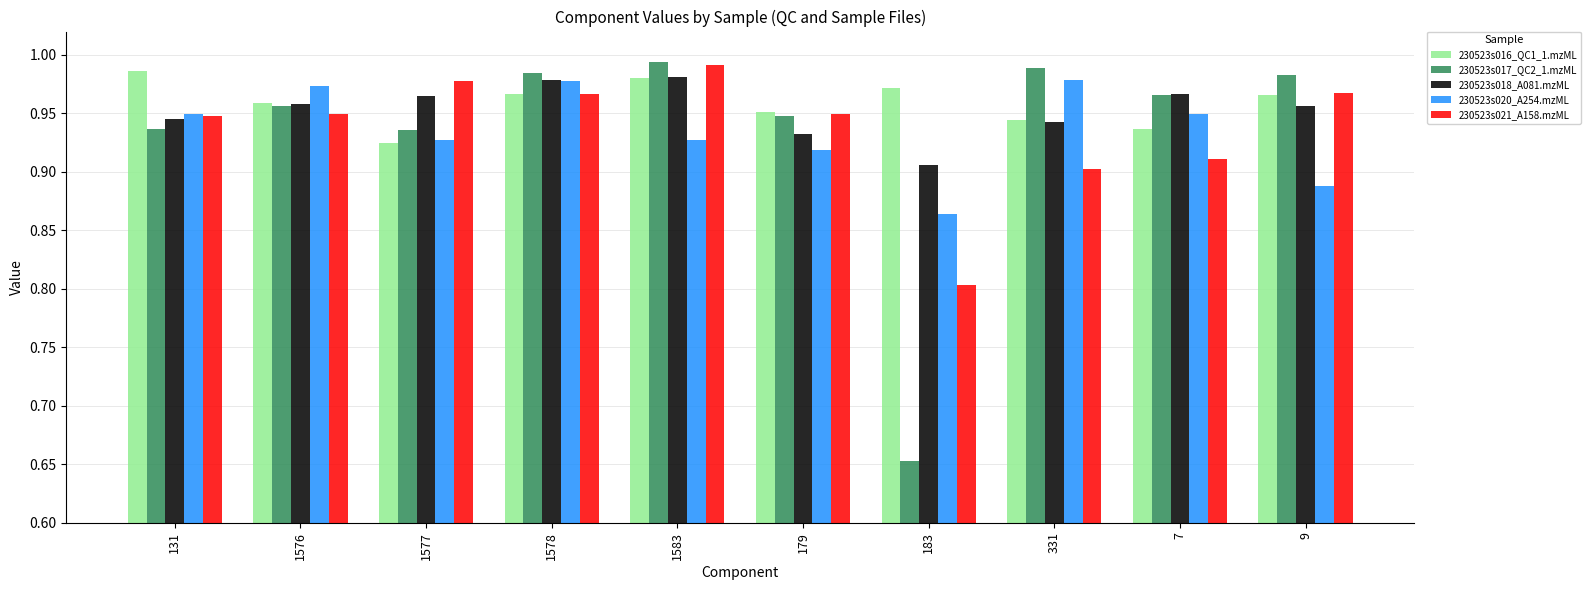

Which category has the lowest value in the 230523s021_A158.mzML series?

183